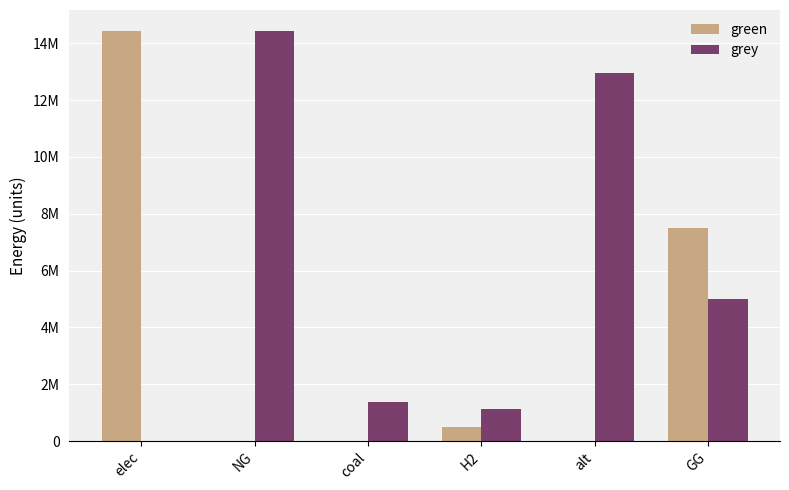

What is the value of the green bar at the 1st from the left?

14451405.1